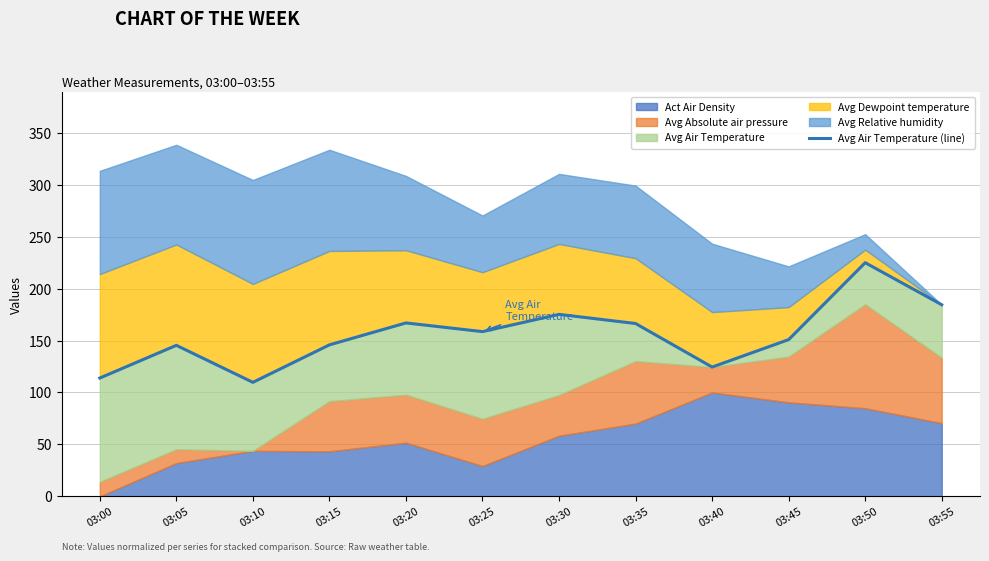

What is the value of the 11th point from the left?

224.9